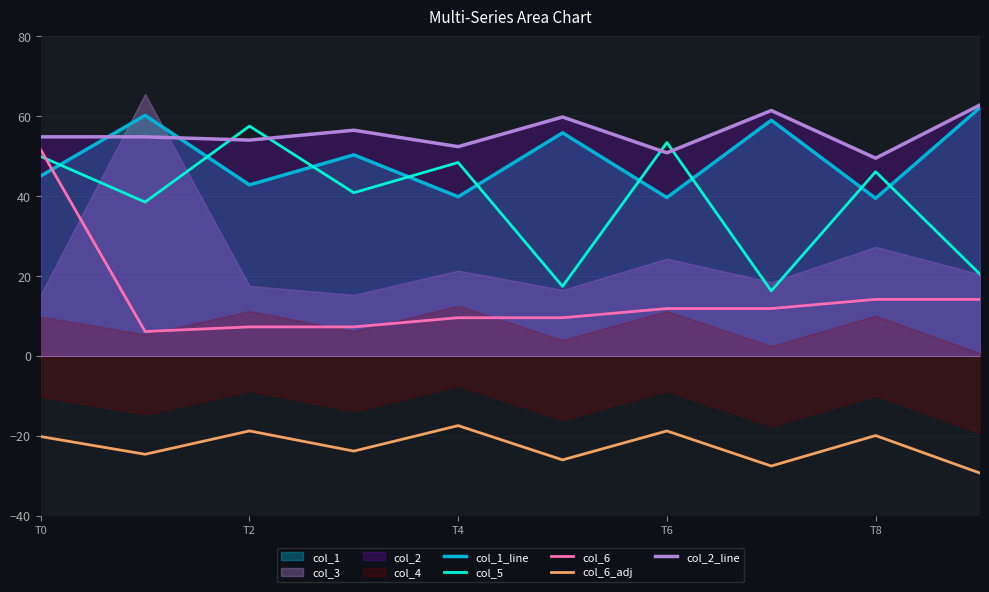

What is the difference between the col_2_line values at T6 and T8?

1.4